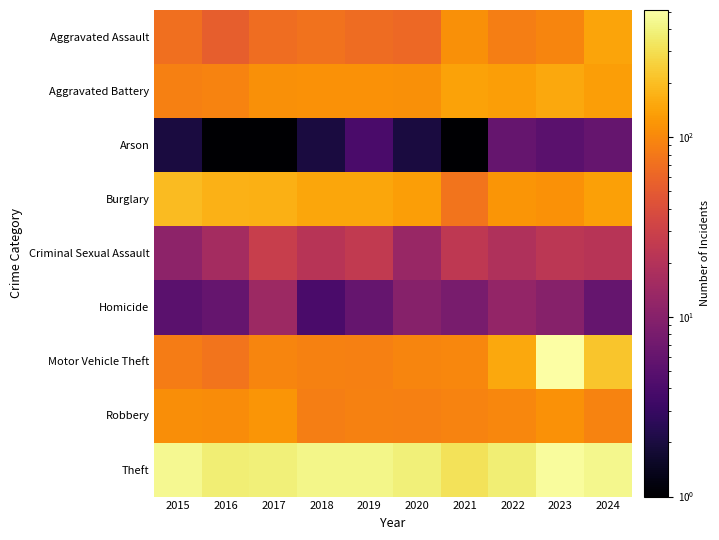

Which has a higher value, 2016 or 2021?

2021